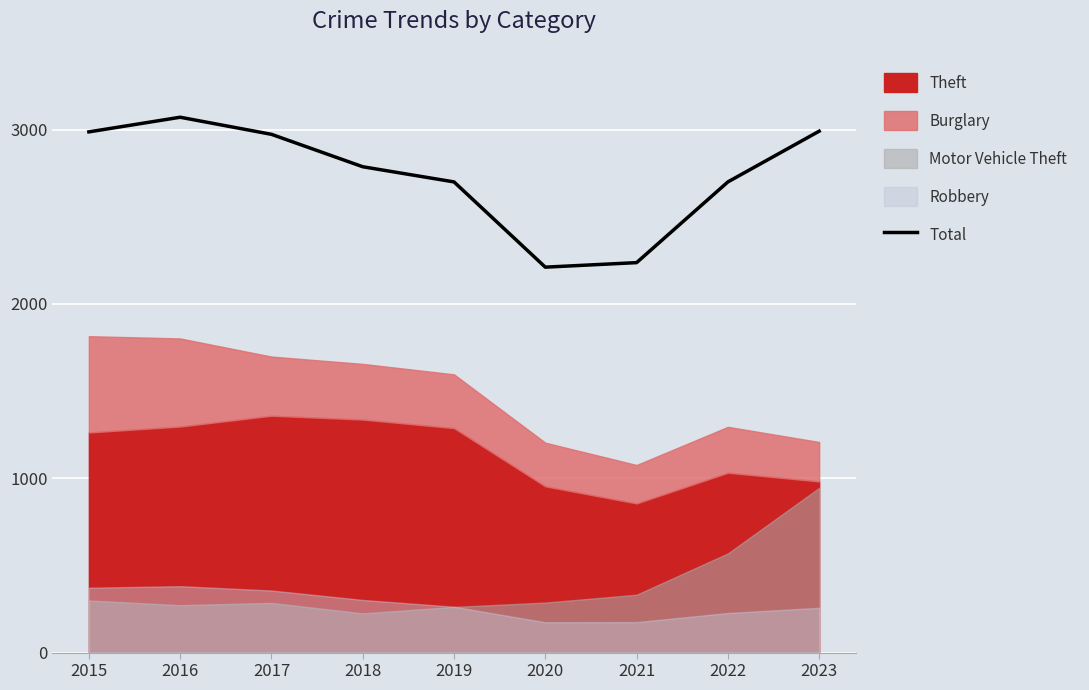

Reading left to right, list all the values displayed in this chart.

2987	3071	2973	2787	2700	2211	2237	2700	2991